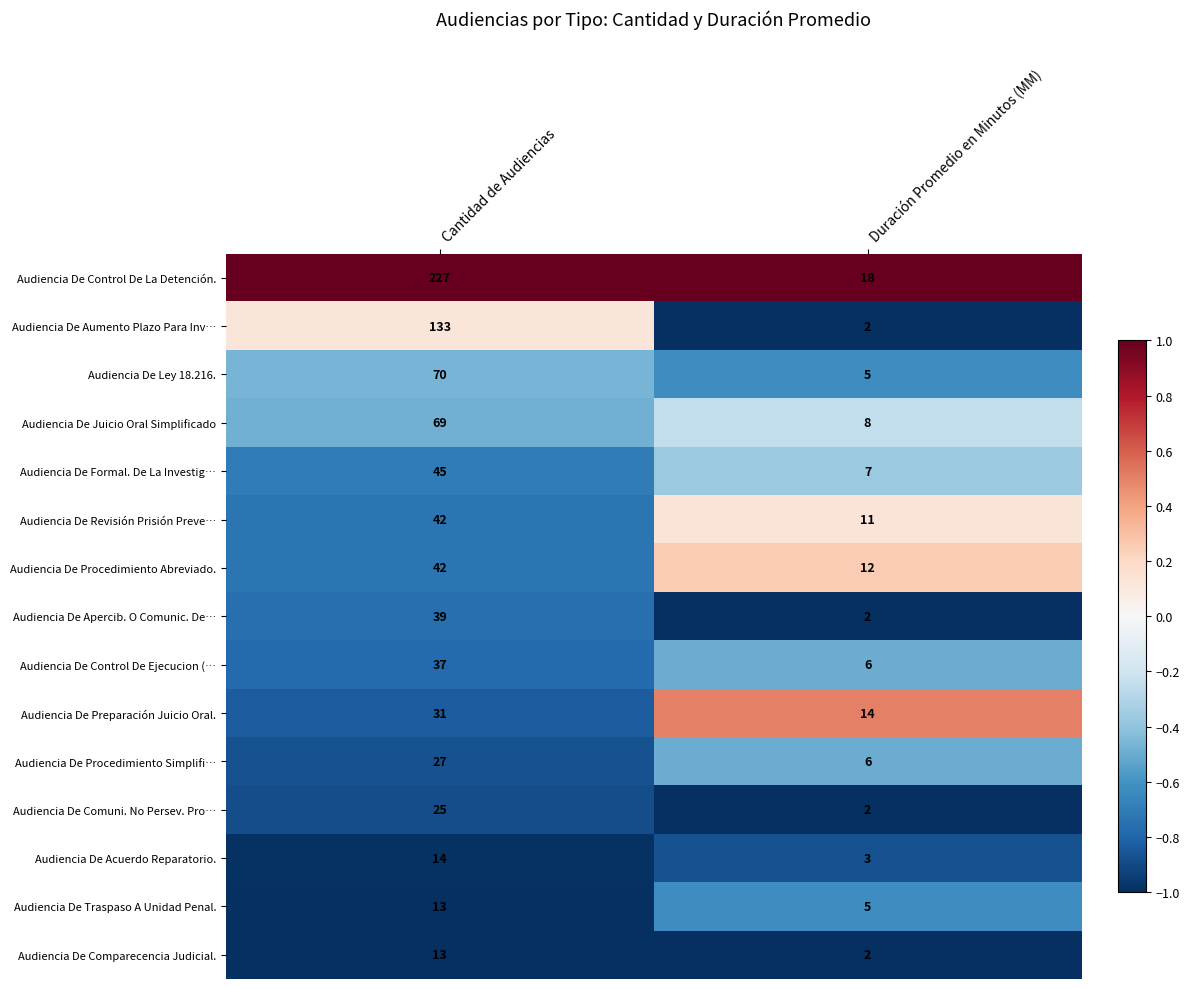

How many categories are shown in the chart?

2